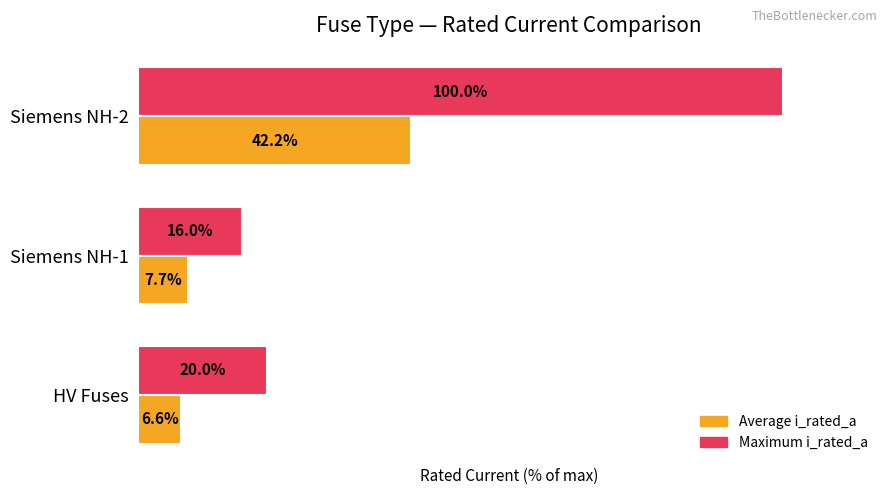

Which category has the highest value across all series?

Siemens NH-2